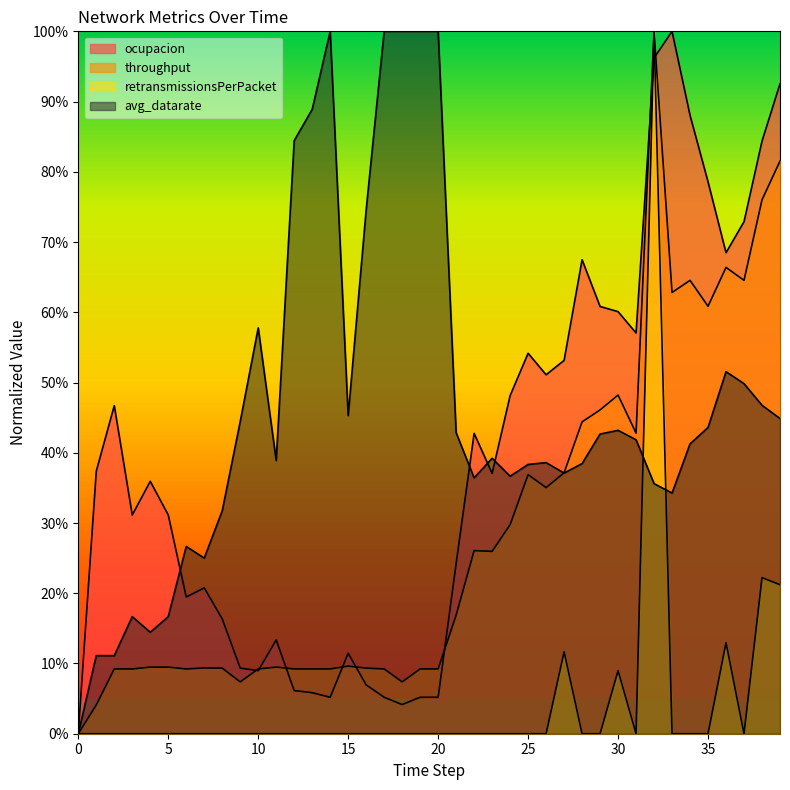

In throughput, how many points are higher than both neighbors (excluding endpoints)?

9